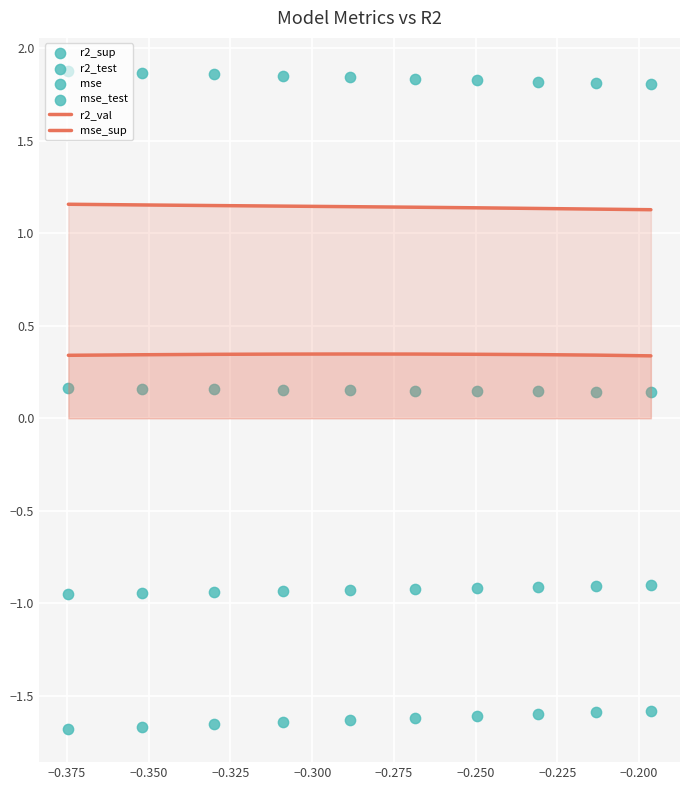

What is the total value across all series at −0.325?

0.9